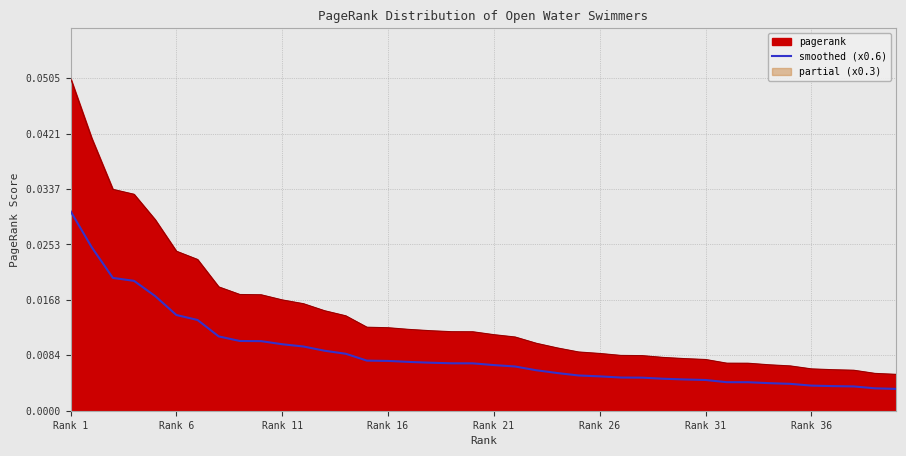

True or false: pagerank and smoothed (x0.6) intersect in this chart.

False